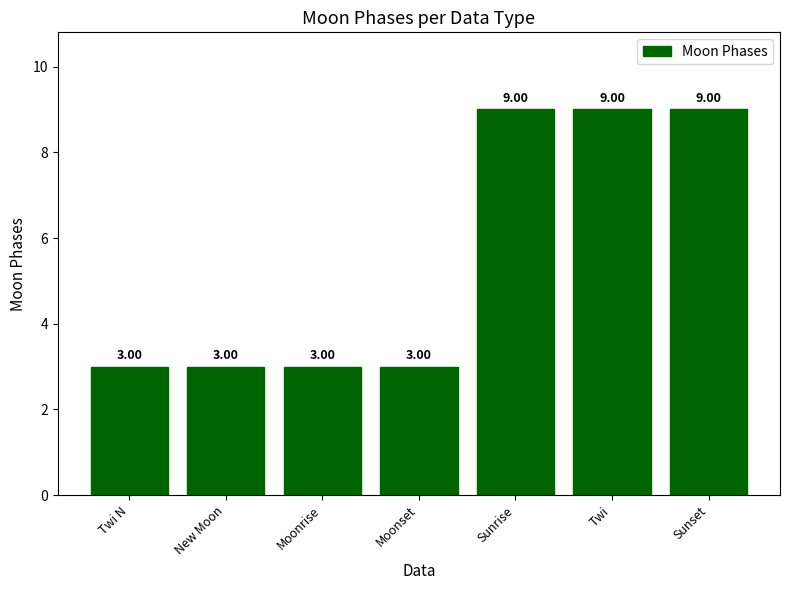

Is it true that the value at Sunrise is 9?

True